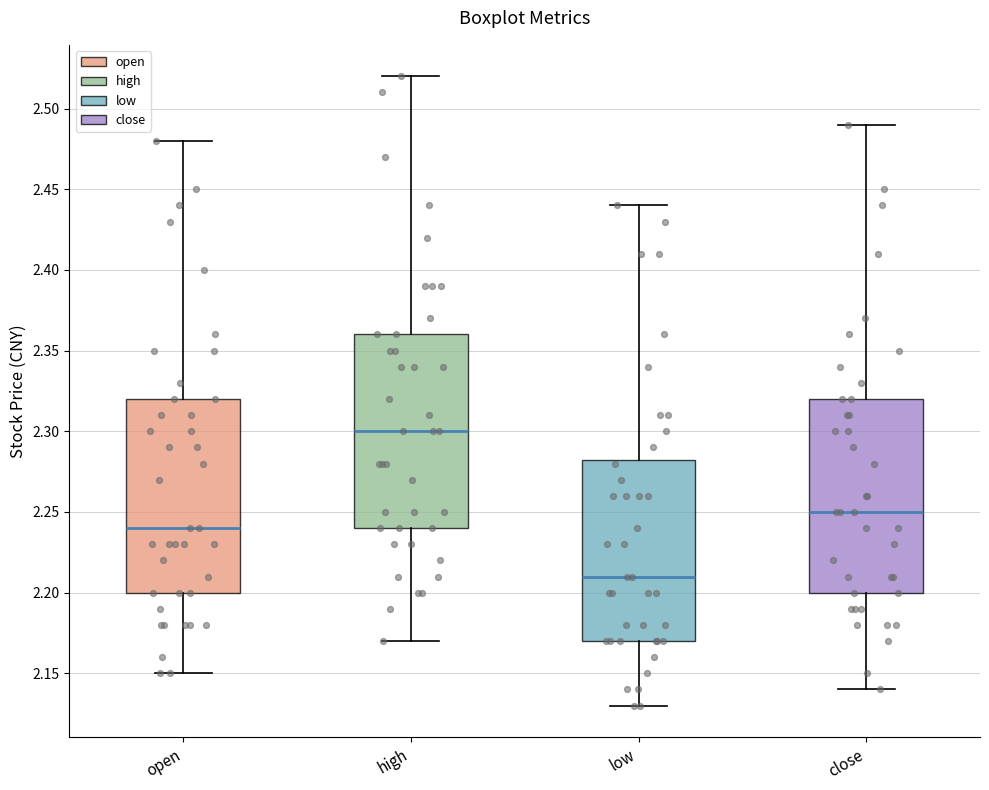

Where is the upper edge of the box for high on the y-axis? The values are not printed on the chart, so give them approximately, as read against the axis.

2.360